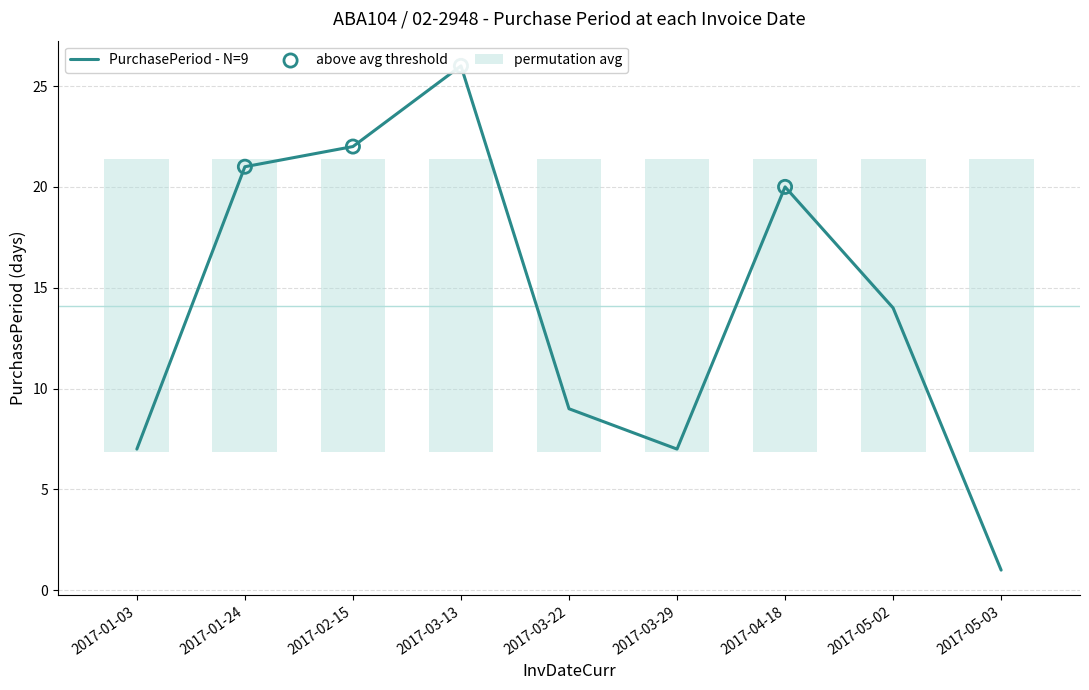

What is the ratio of the value at 2017-01-24 to the value at 2017-03-13?

0.8